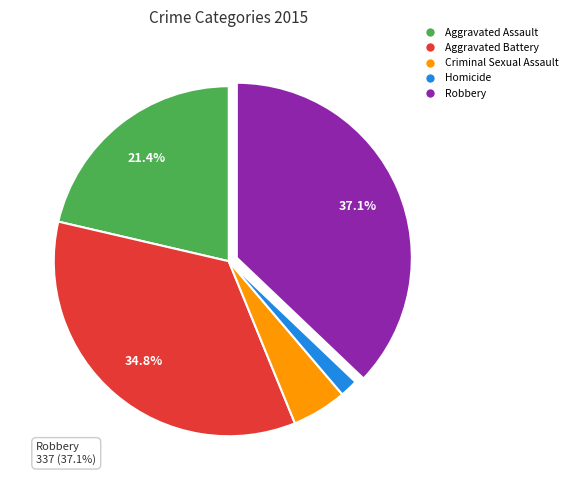

Count the number of slices in the pie.

5